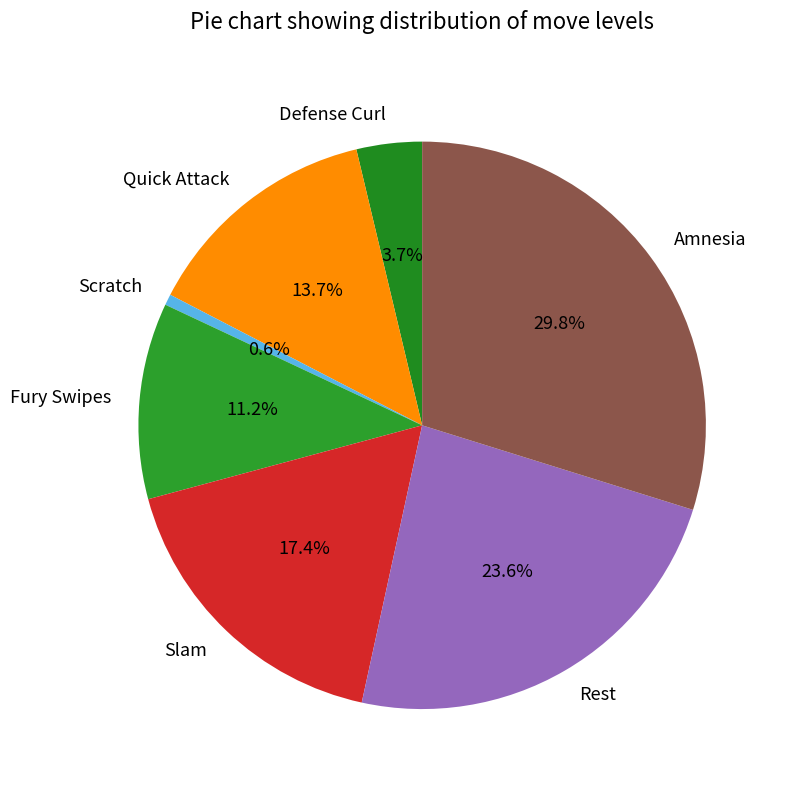

Is Slam the majority of the pie?

No